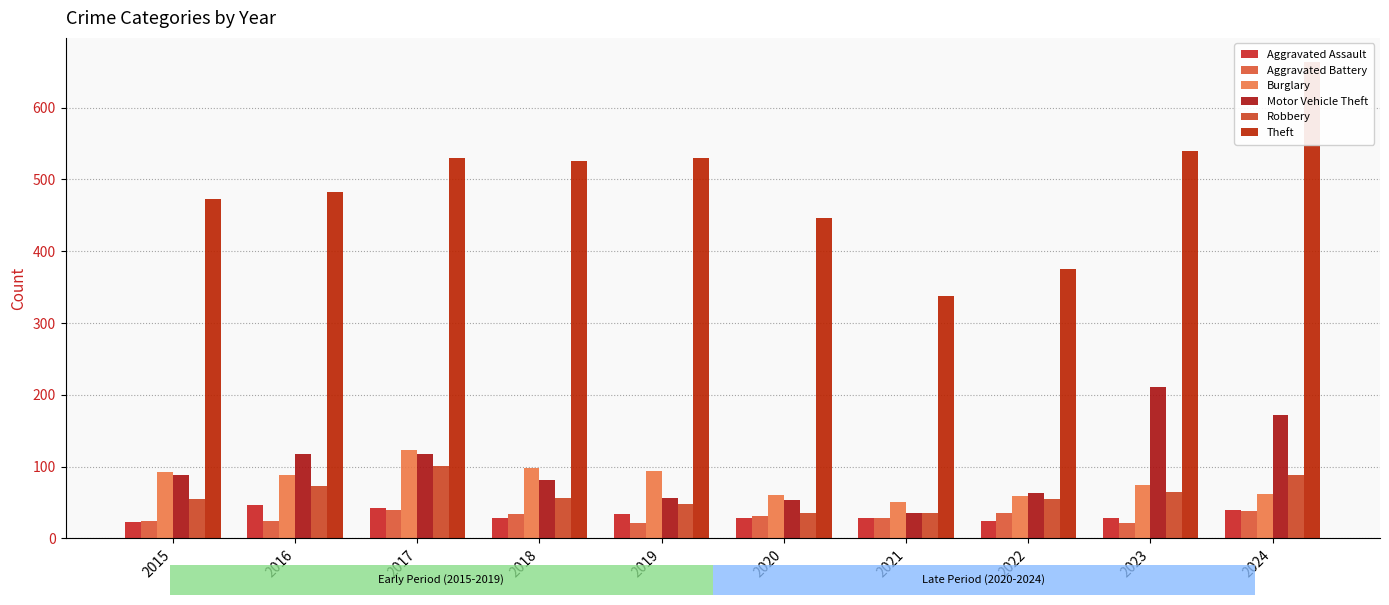

Rank the categories by Burglary value from lowest to highest.

2021, 2022, 2020, 2024, 2023, 2016, 2015, 2019, 2018, 2017